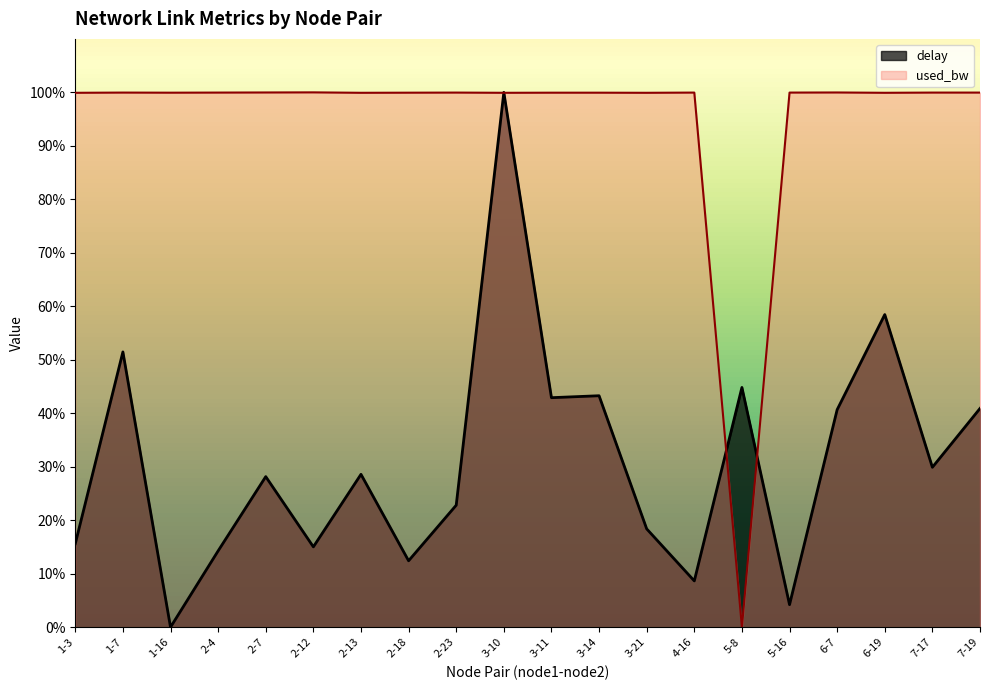

True or false: used_bw has a value of 155.1 at 2-4.

False